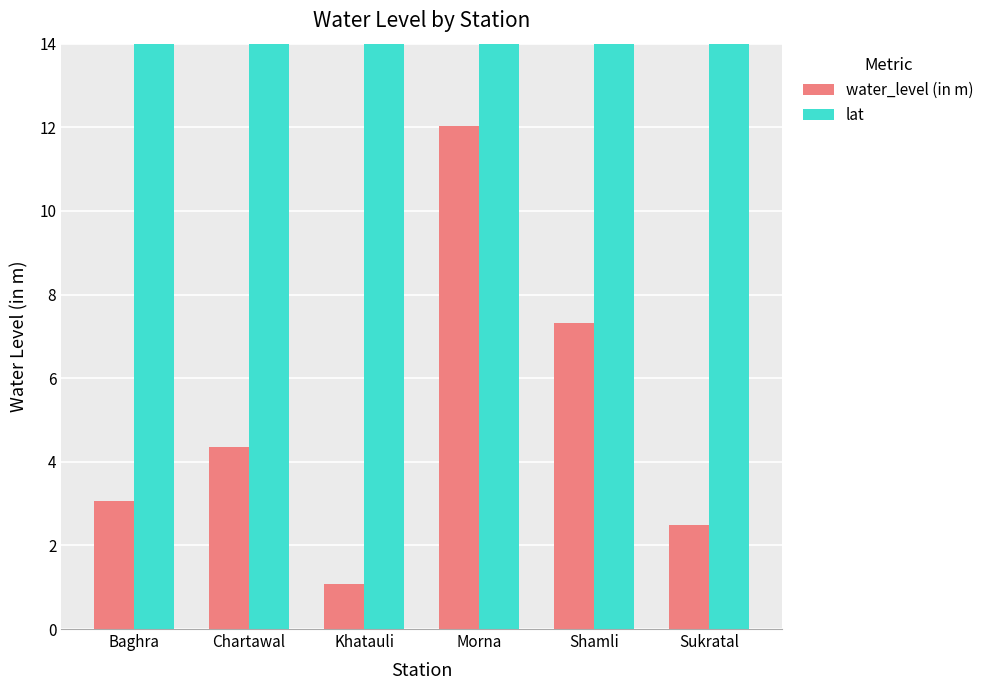

List the series in order of their overall mean, highest first.

lat, water_level (in m)